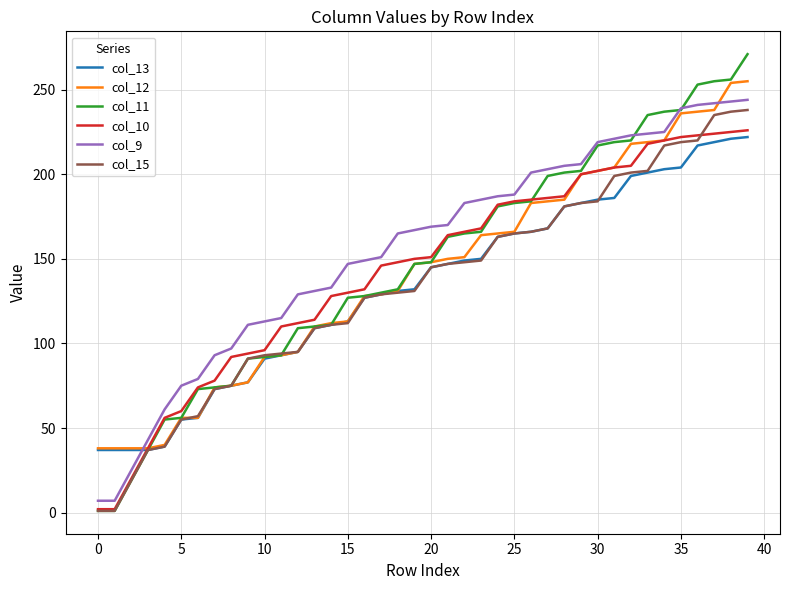

True or false: col_9 and col_15 cross at least once.

False